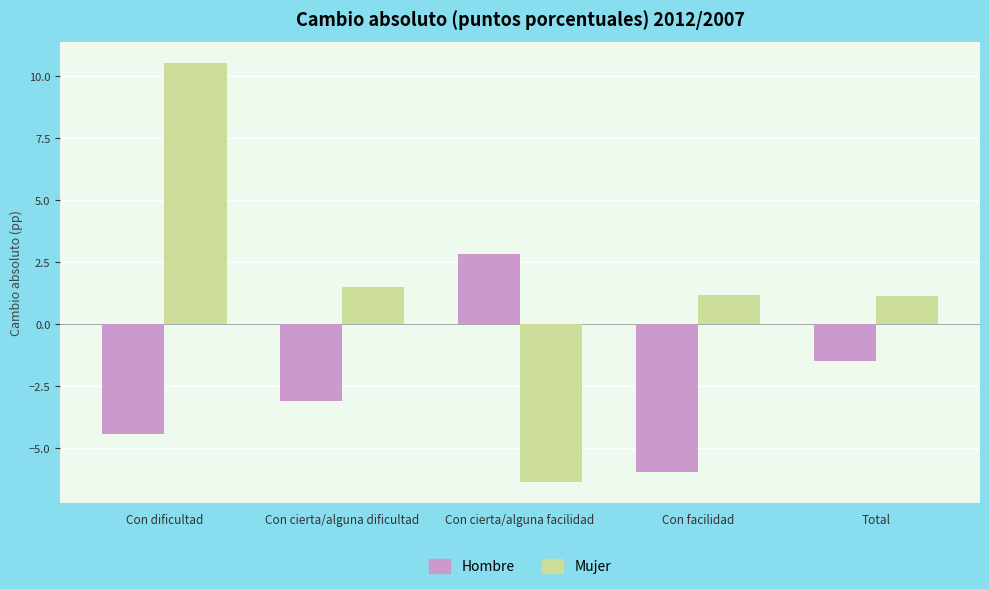

How many bars are there in total?

10